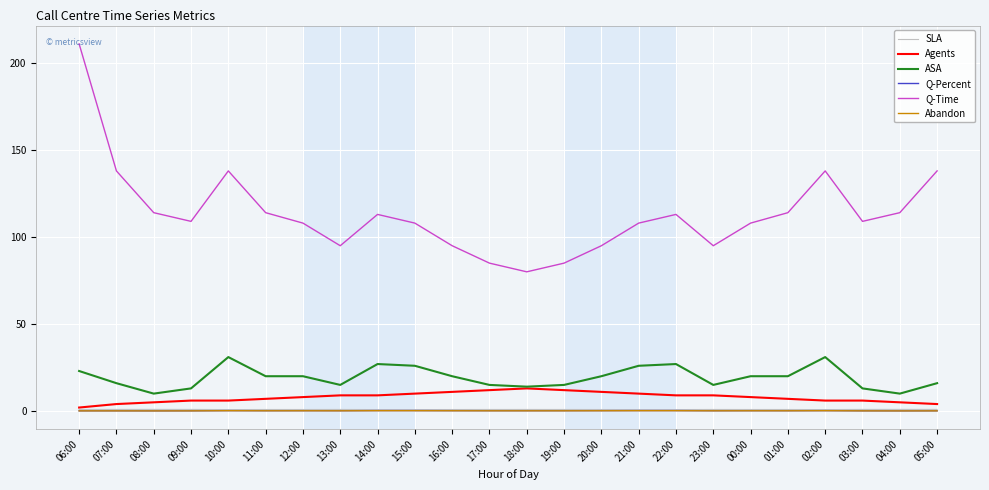

True or false: ASA has a value of 15.0 at 13:00.

True